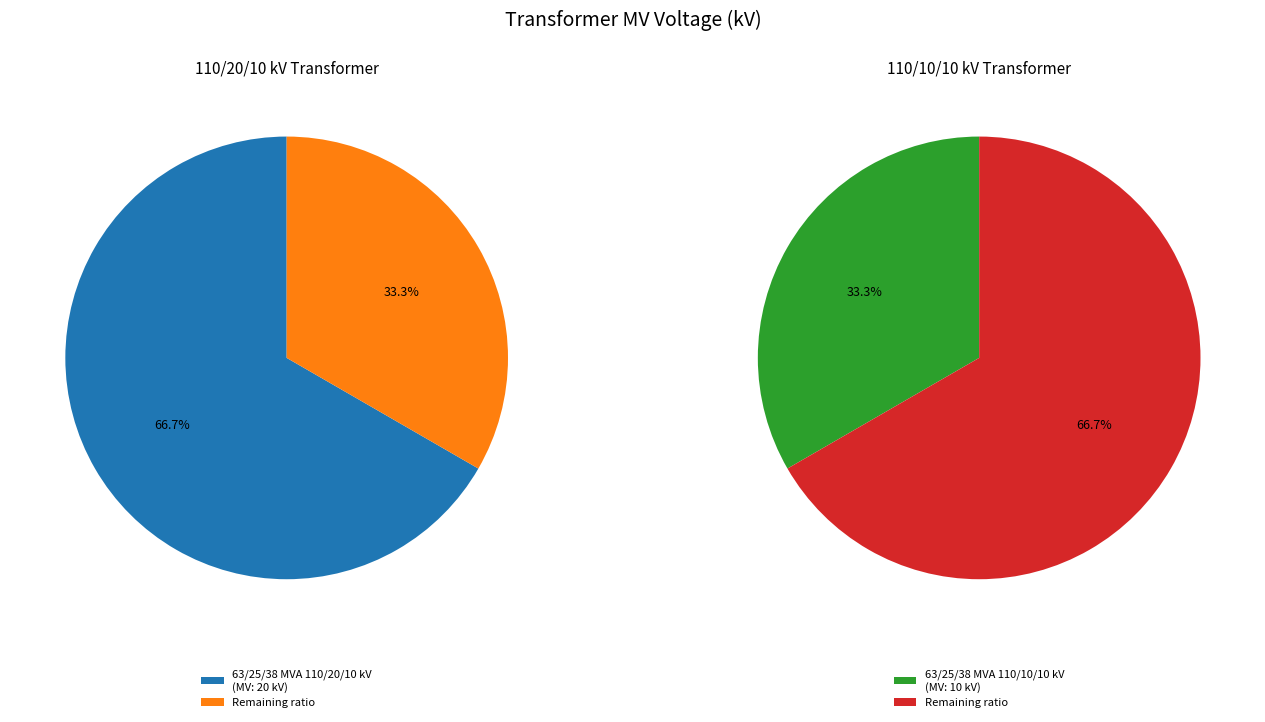

True or false: 63/25/38 MVA 110/20/10 kV accounts for 78% of the total.

False